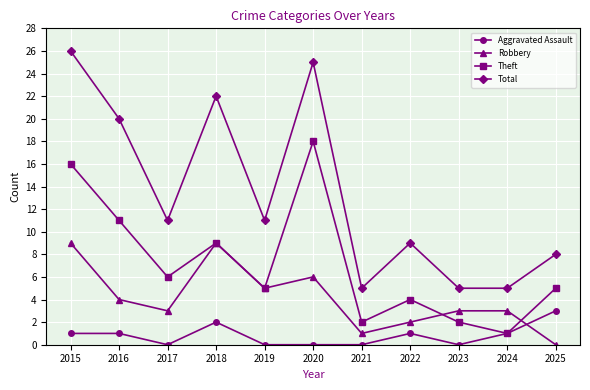

Reading left to right, what are all the values shown in this chart?

Aggravated Assault: 2015=1	2016=1	2017=0	2018=2	2019=0	2020=0	2021=0	2022=1	2023=0	2024=1	2025=3
Robbery: 2015=9	2016=4	2017=3	2018=9	2019=5	2020=6	2021=1	2022=2	2023=3	2024=3	2025=0
Theft: 2015=16	2016=11	2017=6	2018=9	2019=5	2020=18	2021=2	2022=4	2023=2	2024=1	2025=5
Total: 2015=26	2016=20	2017=11	2018=22	2019=11	2020=25	2021=5	2022=9	2023=5	2024=5	2025=8